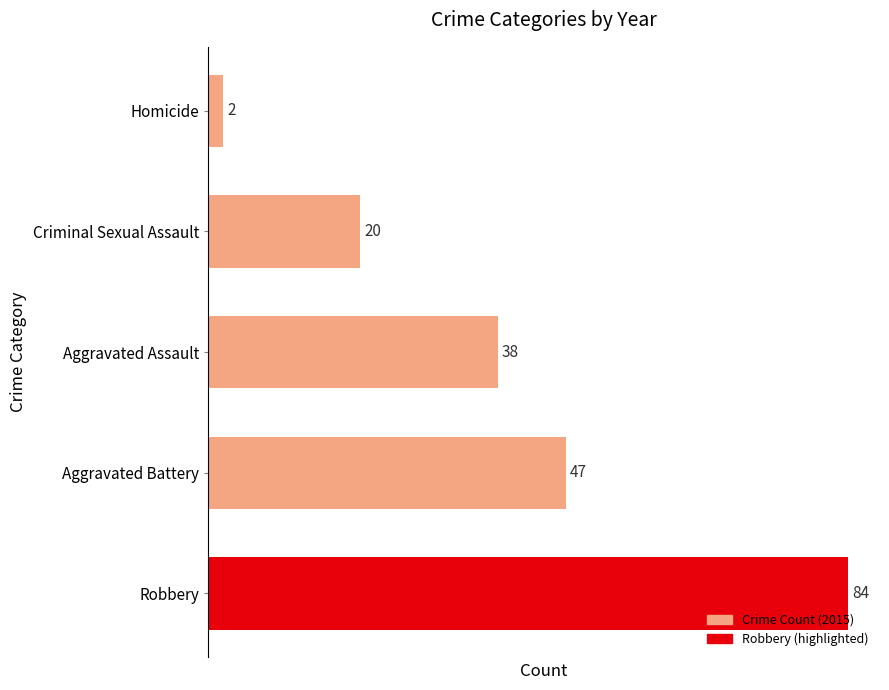

What is the average value?

38